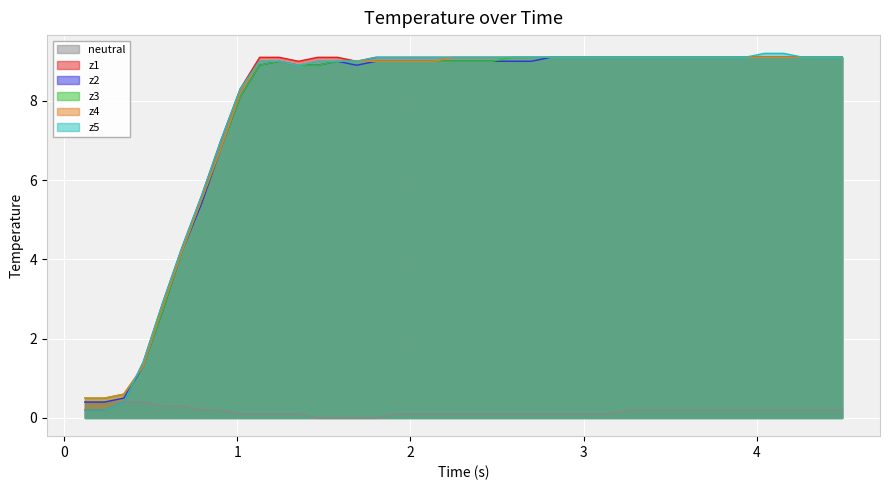

What is the highest value of the neutral series?

0.4